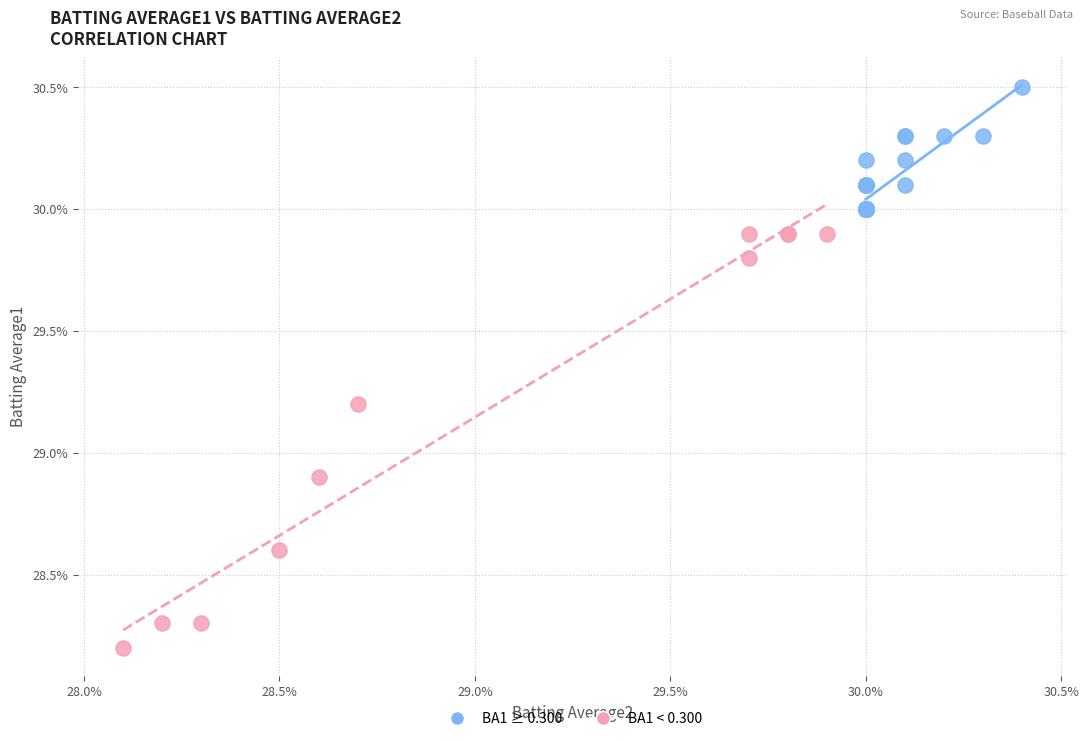

What are all the series names shown in the legend?

BA1 ≥ 0.300, BA1 < 0.300